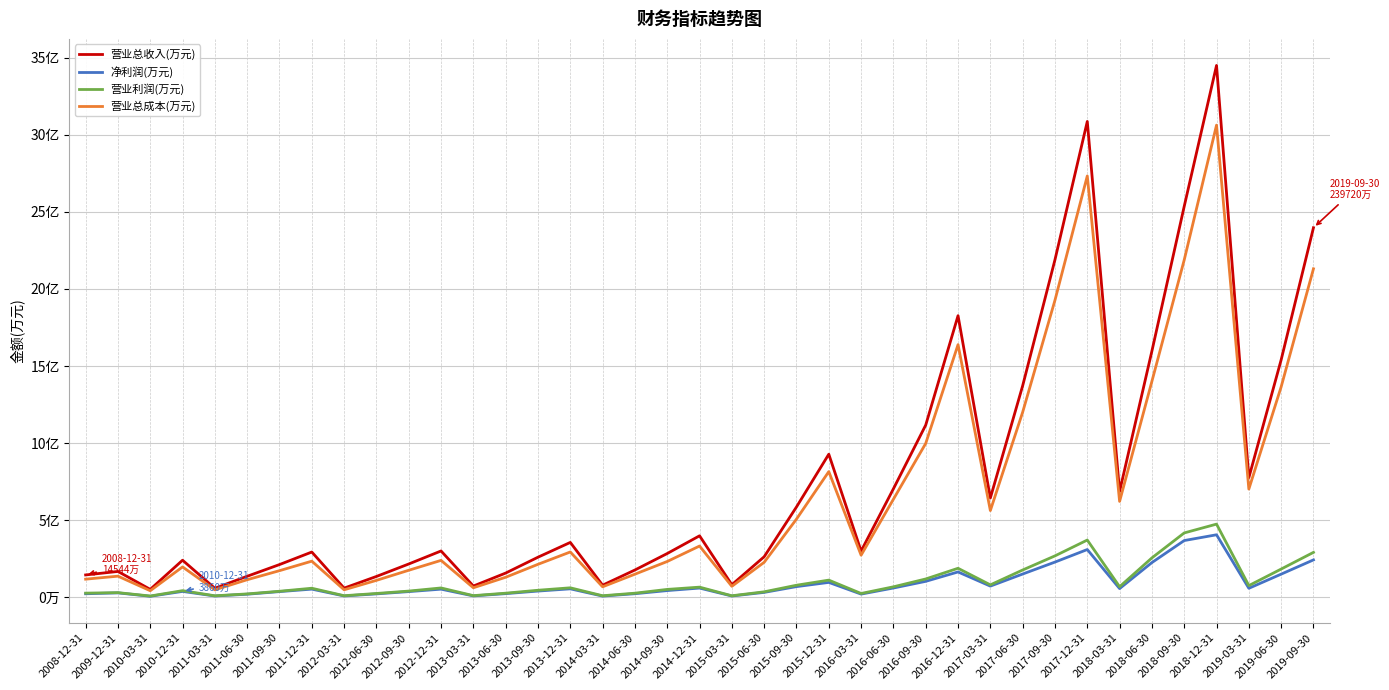

Between 2015-06-30 and 2017-12-31, which series saw the biggest shift?

营业总收入(万元)